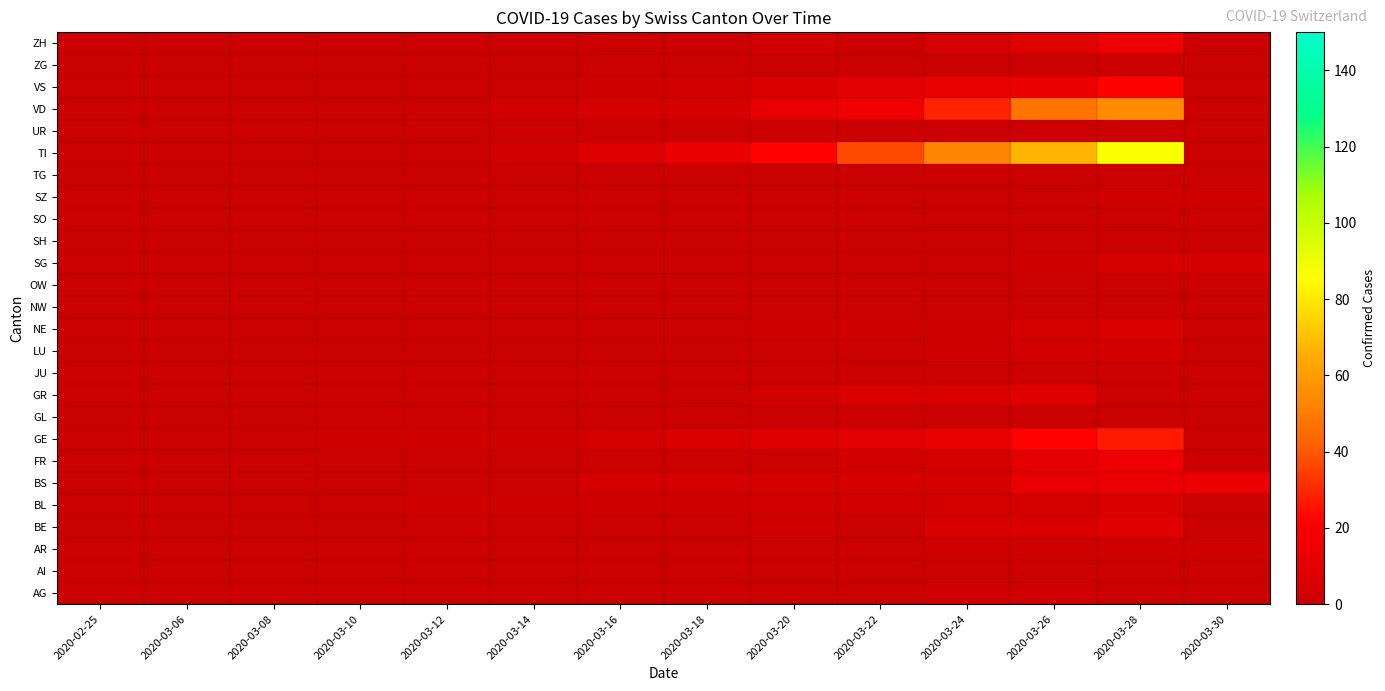

What is the difference between the highest and lowest values at 2020-03-18?

14